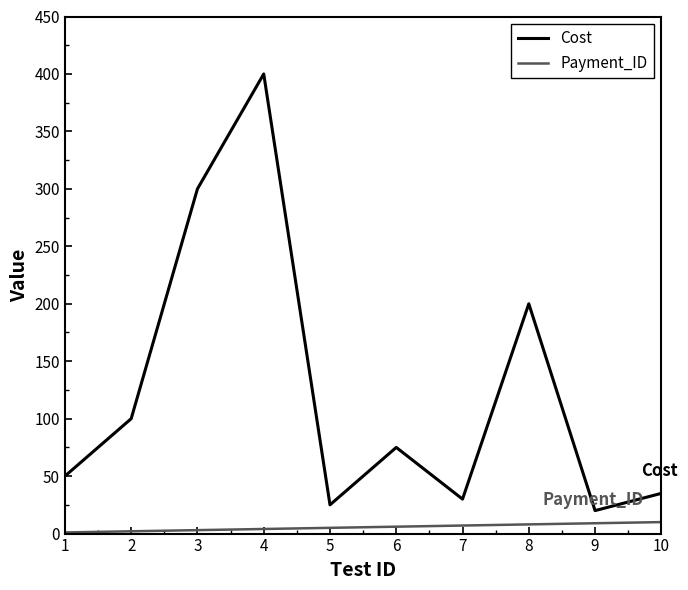

True or false: Payment_ID and Cost cross at least once.

False